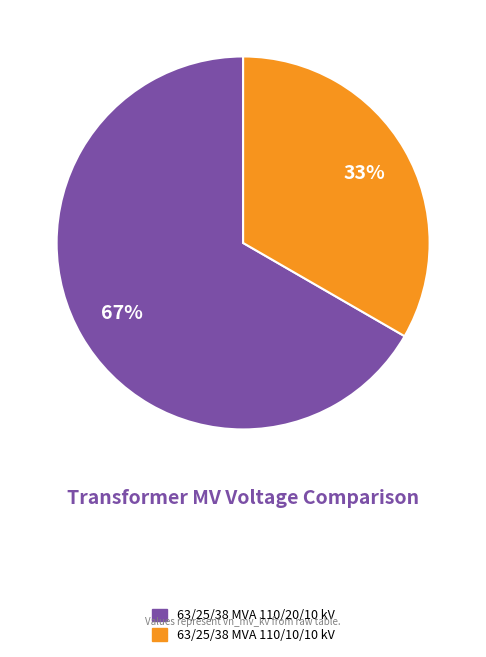

Does any single category account for the majority?

Yes